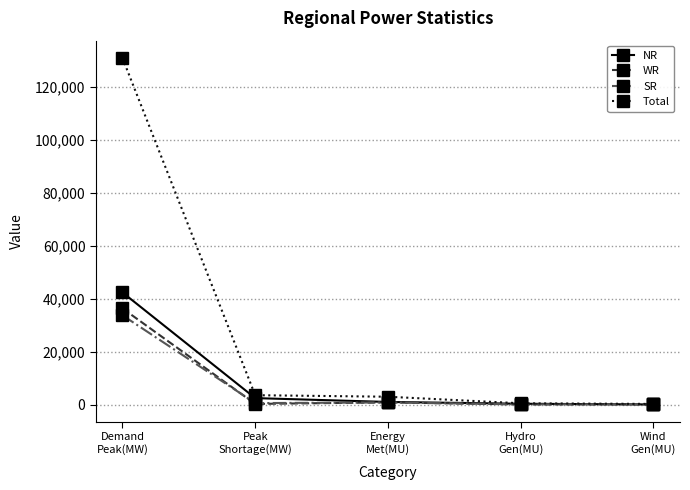

What is the difference between the highest and lowest values at Hydro
Gen(MU)?

441